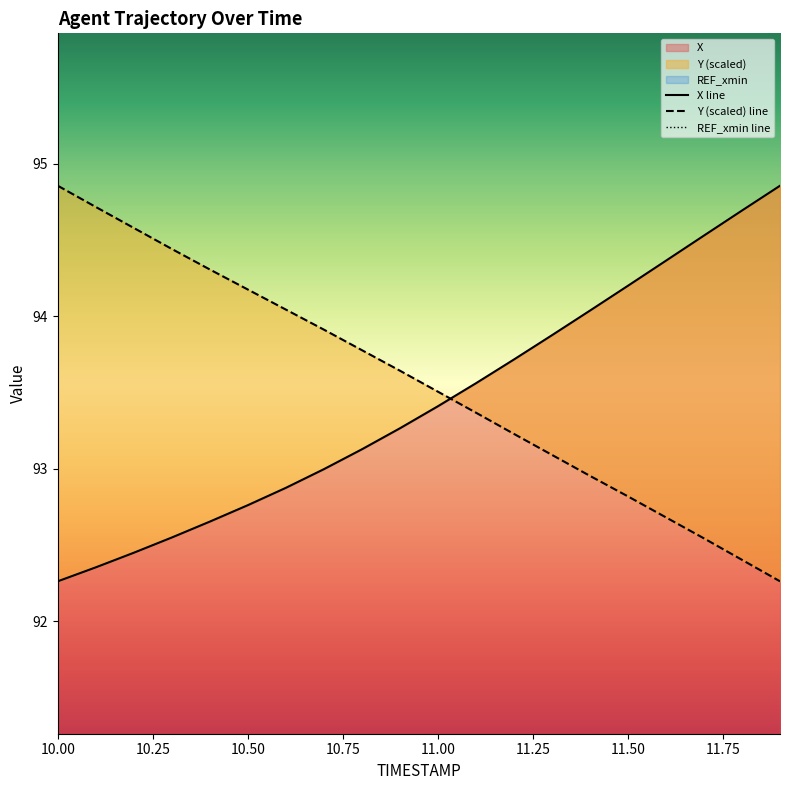

What is the label of the 7th point from the right?

11.3